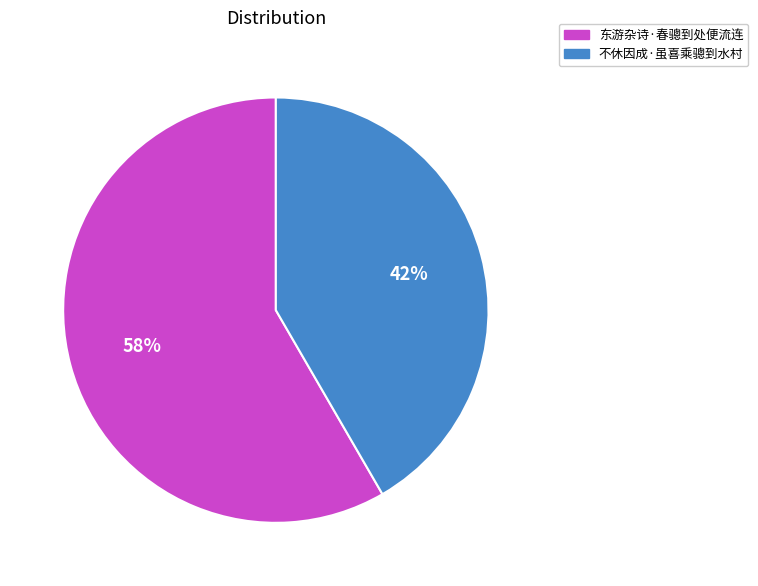

Is it true that 不休因成·虽喜乘骢到水村 is 42% of the pie?

True